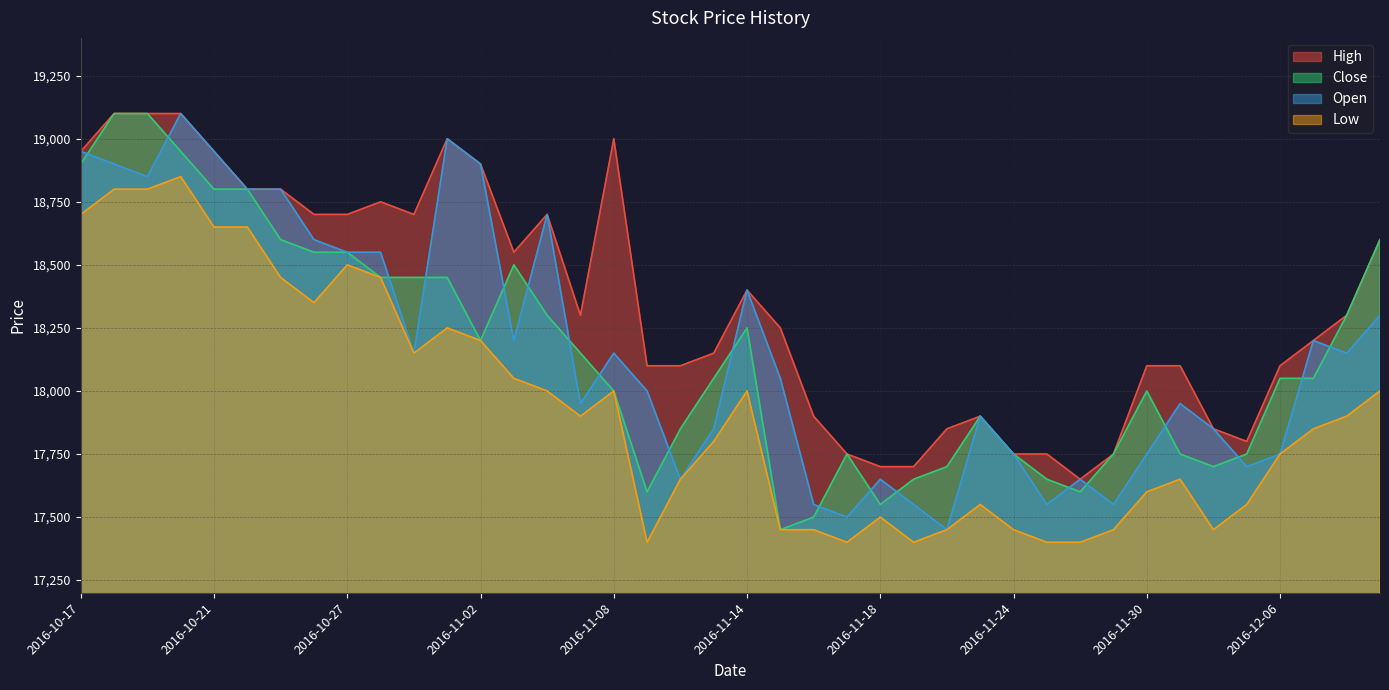

True or false: High and Close cross at least once.

False